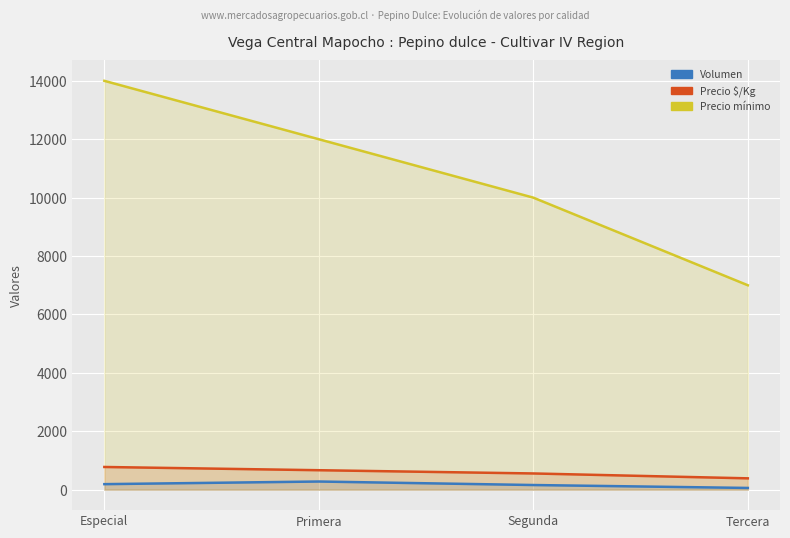

Reading left to right, transcribe all the data shown in this chart.

Volumen: Especial=190	Primera=280	Segunda=160	Tercera=60
Precio $/Kg: Especial=778	Primera=667	Segunda=556	Tercera=389
Precio minimo: Especial=14000	Primera=12000	Segunda=10000	Tercera=7000